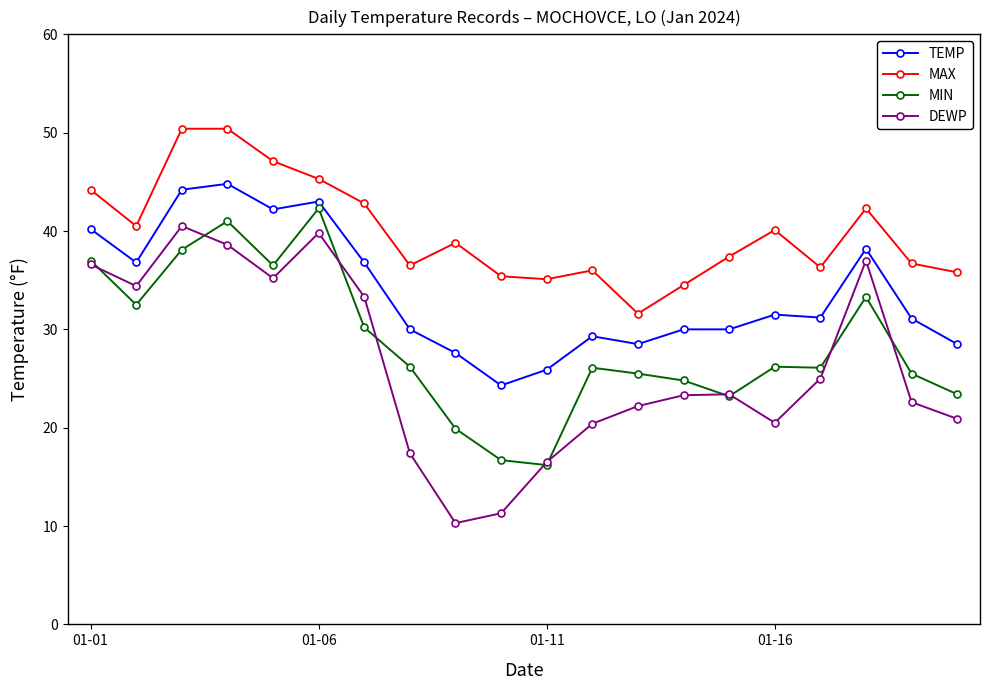

List the series in order of their overall mean, highest first.

MAX, TEMP, MIN, DEWP